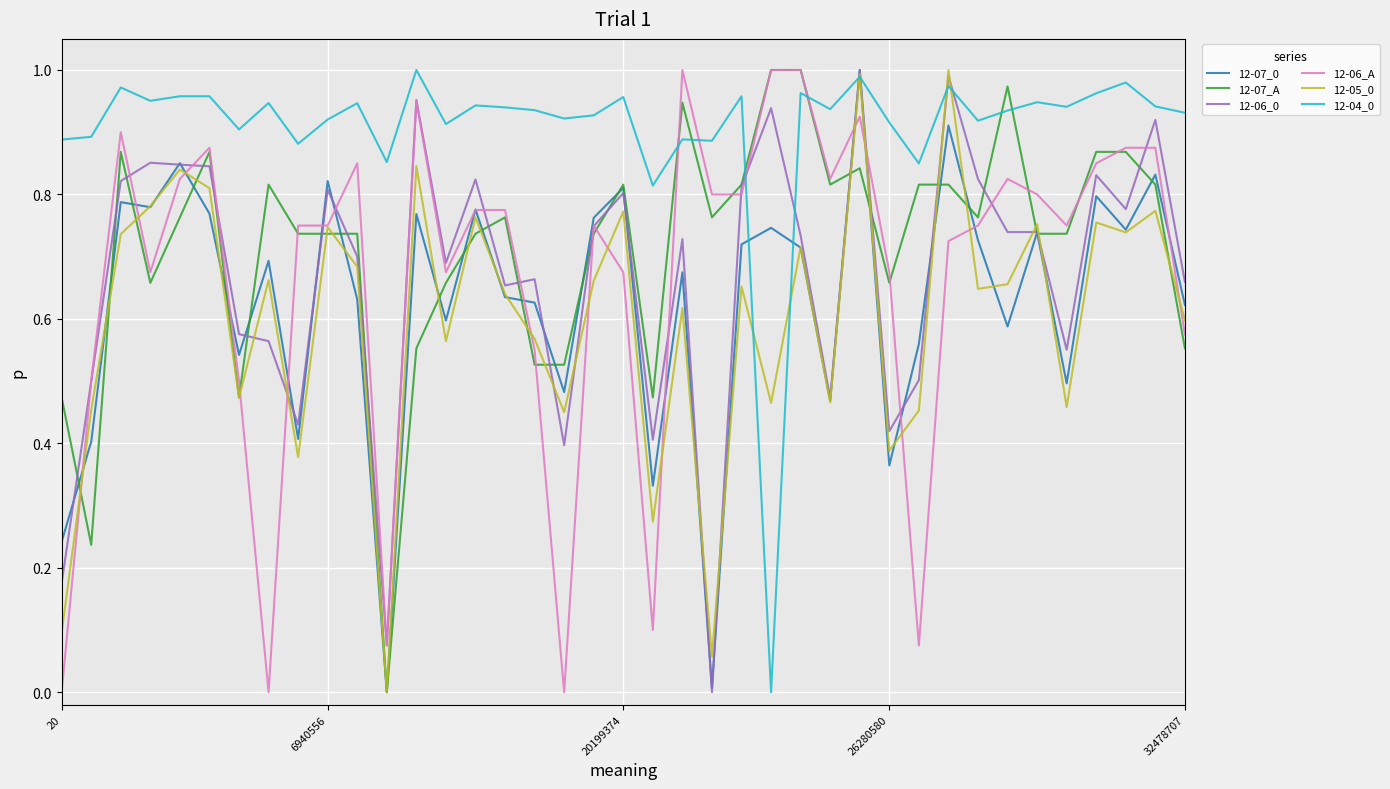

At which category is the sum across all series the highest?

27